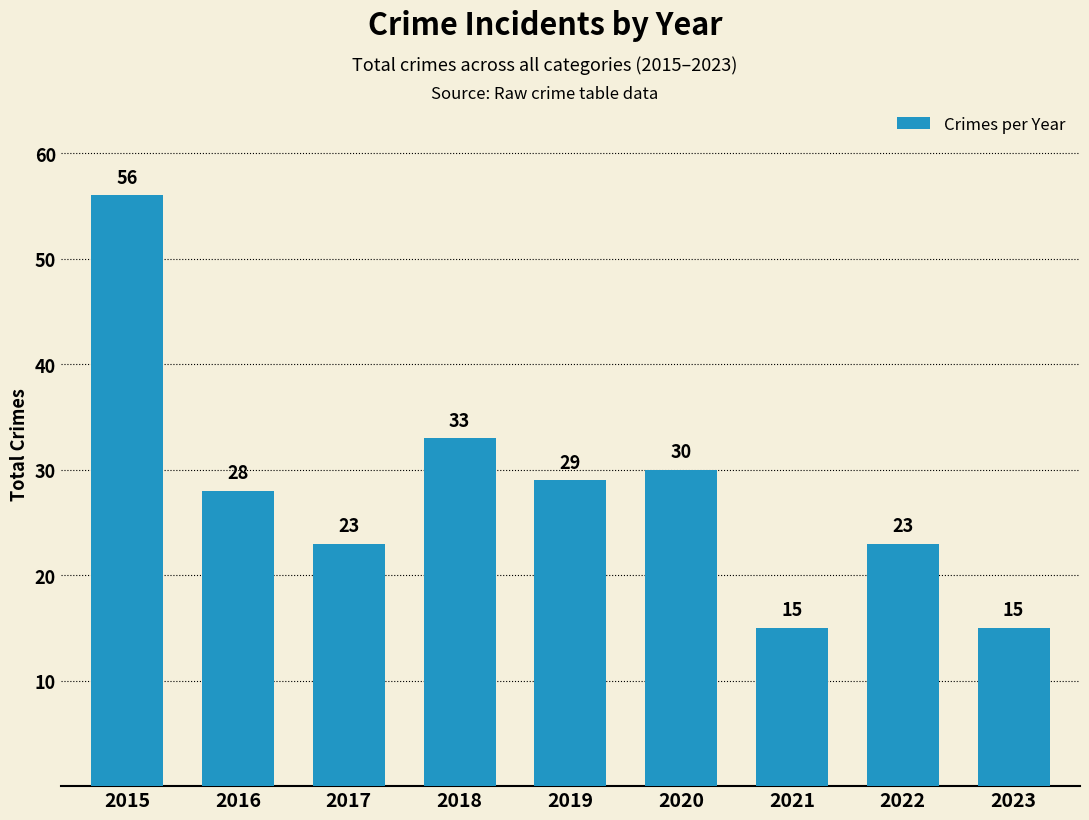

Which category has the highest value across all series?

2015